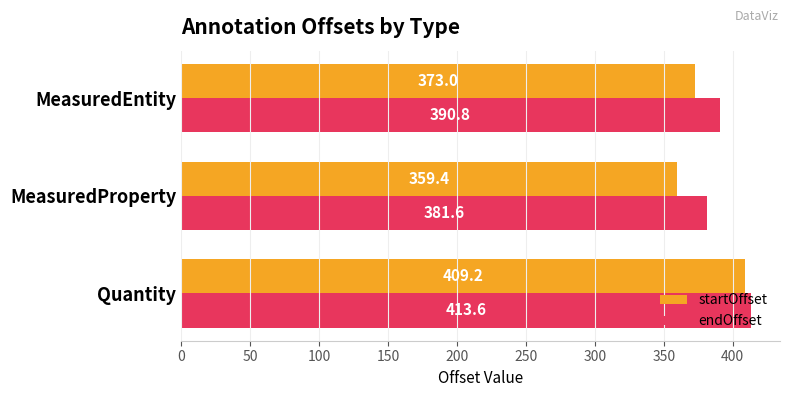

Is the value of endOffset at Quantity greater than the value of startOffset at Quantity?

Yes